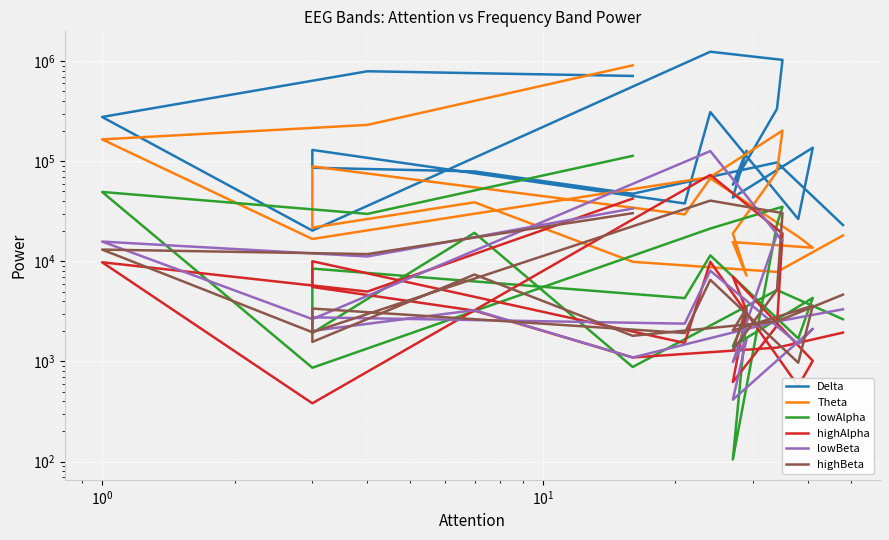

Rank the series by their maximum value, from highest to lowest.

Delta, Theta, lowBeta, lowAlpha, highAlpha, highBeta